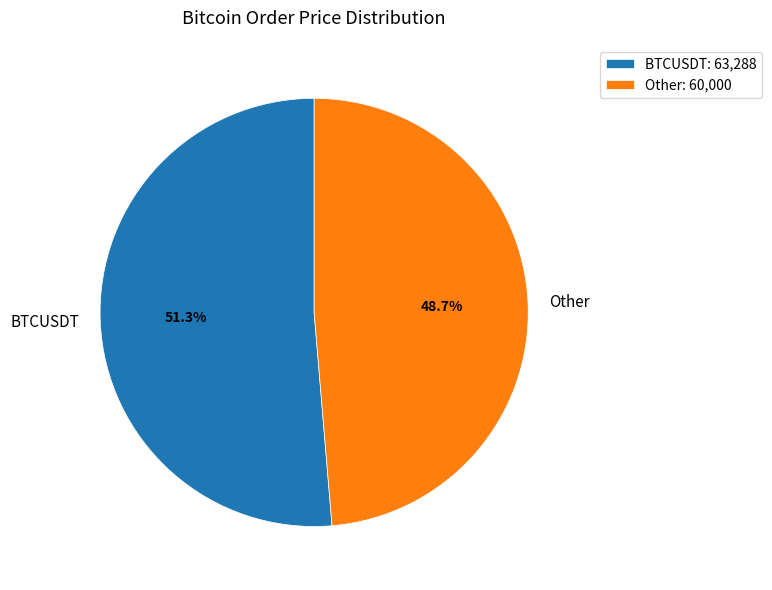

True or false: Other accounts for 49% of the total.

True